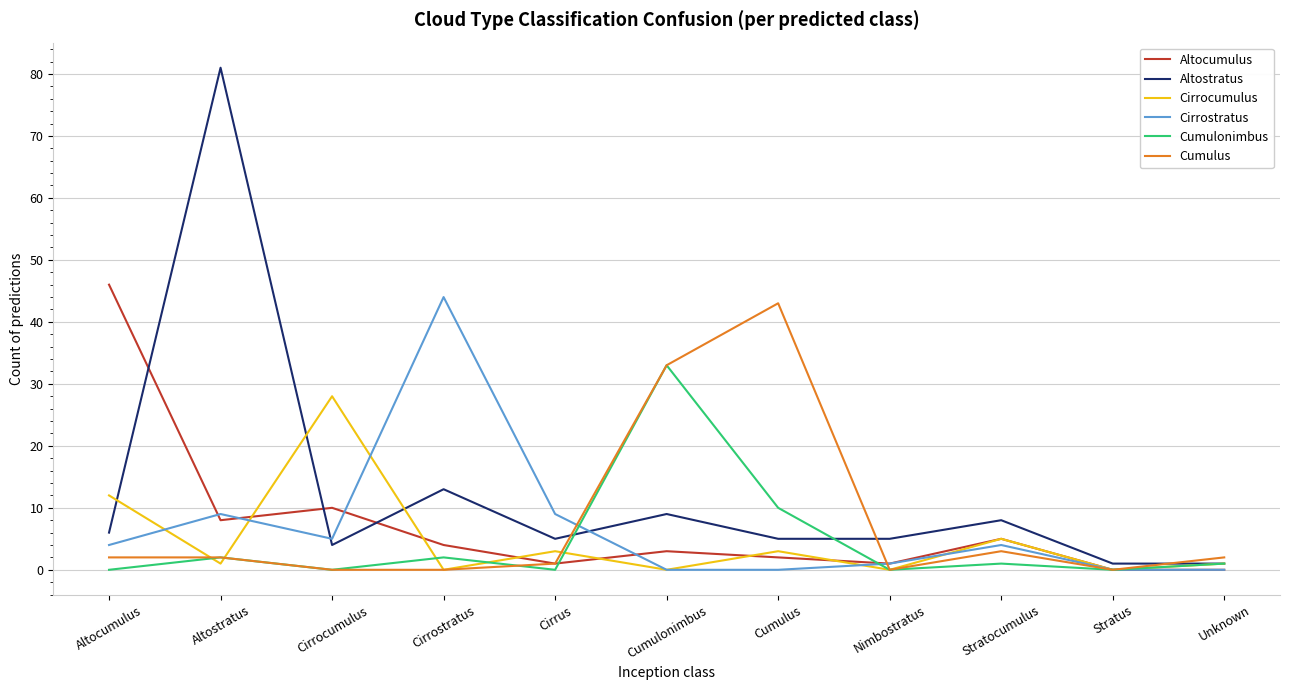

What is the sum of all Cirrostratus values?

76